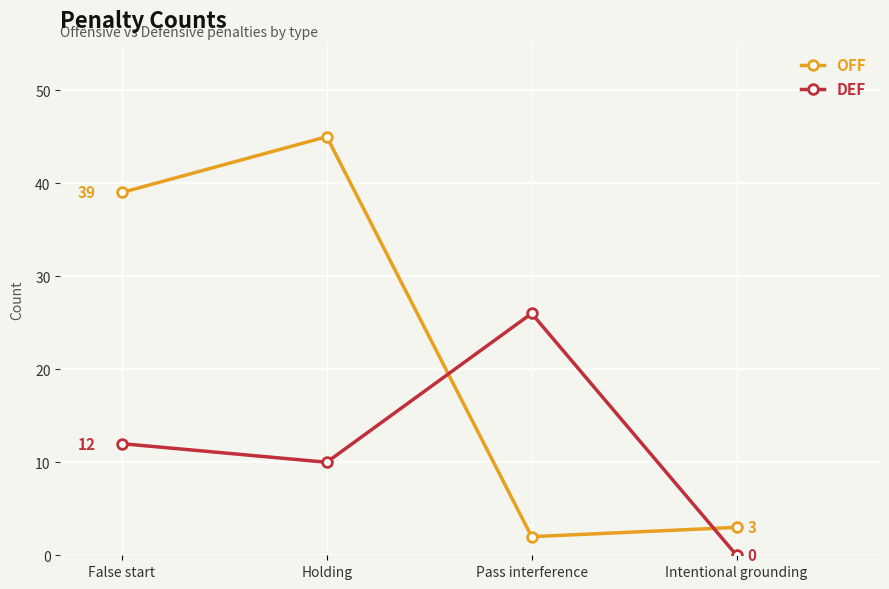

Where is DEF nearest to the value 13?

False start